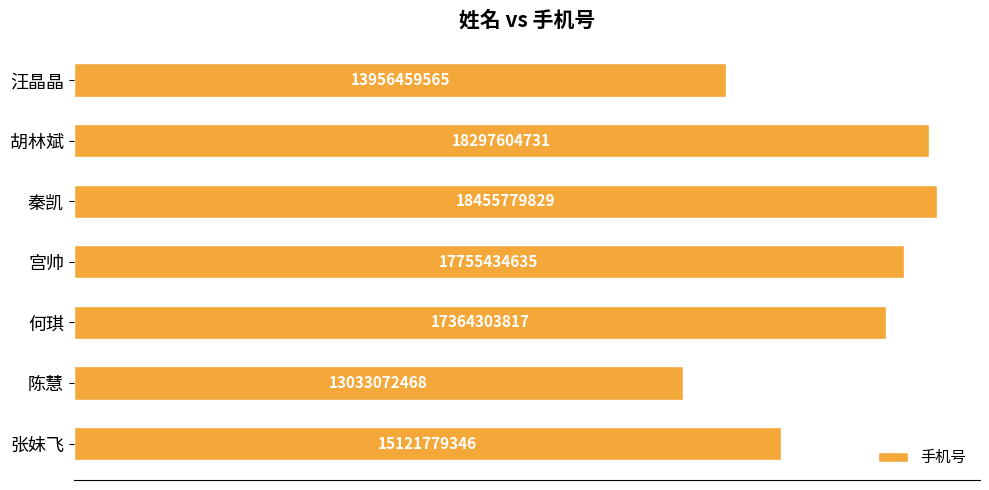

Are the bars horizontal?

Yes